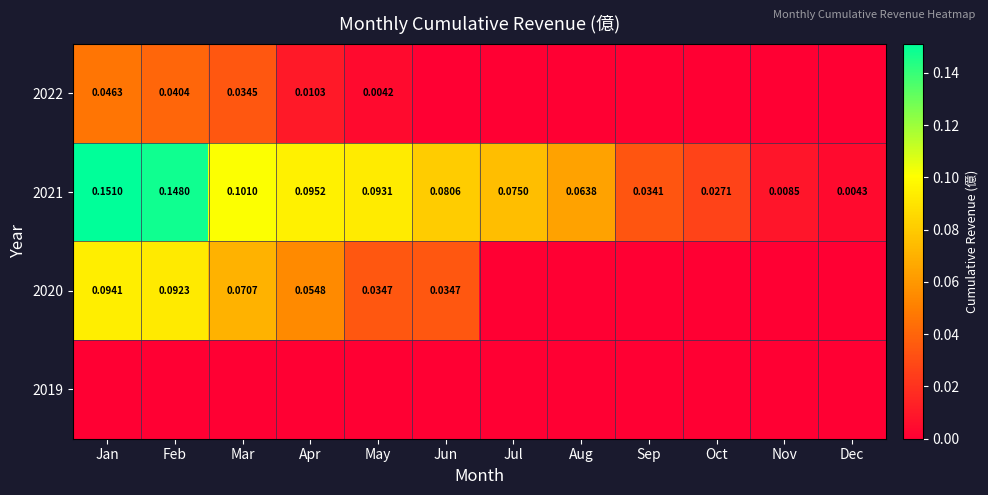

Which category has the lowest value in the 2021 series?

Dec